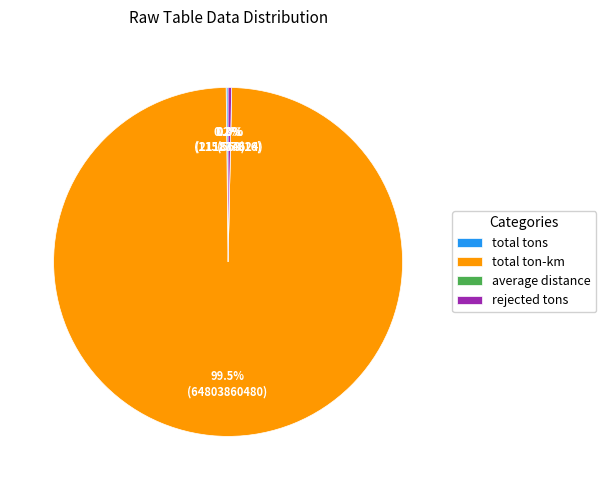

How many segments does this pie chart have?

4